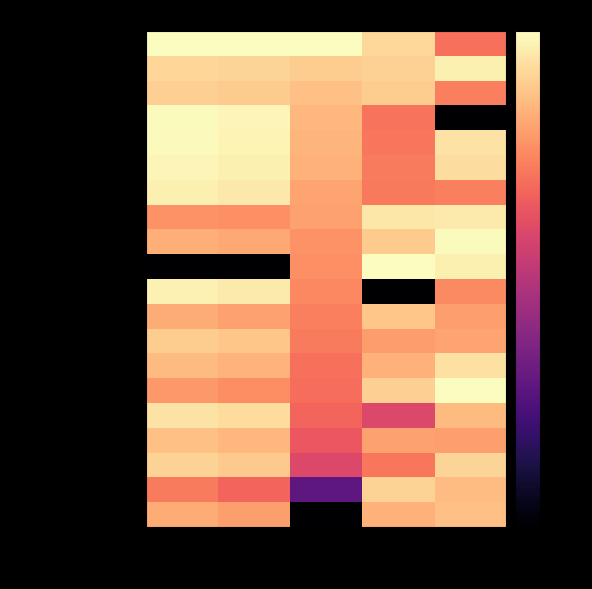

How many categories are shown in the chart?

5